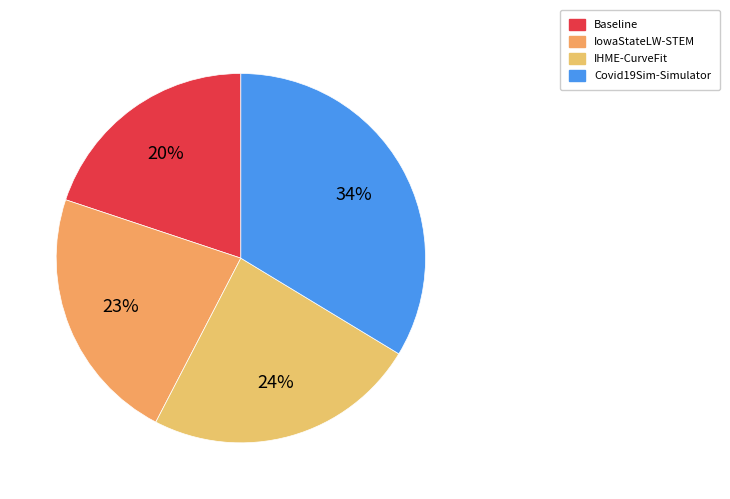

Is there any slice that represents more than half of the pie?

No